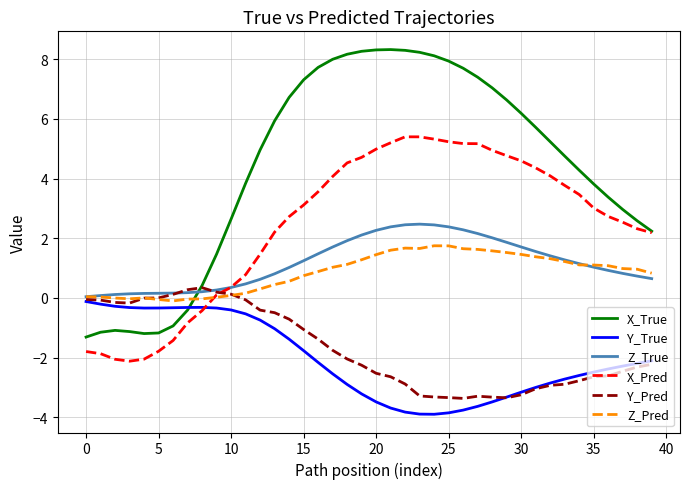

What is the difference between the maximum and minimum values in the Y_Pred series?

3.7